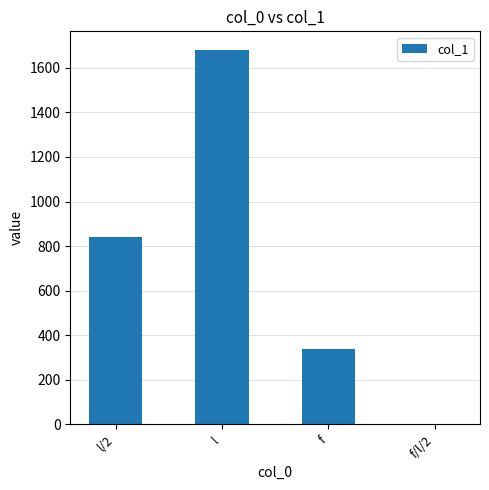

Between f and l, which is larger?

l